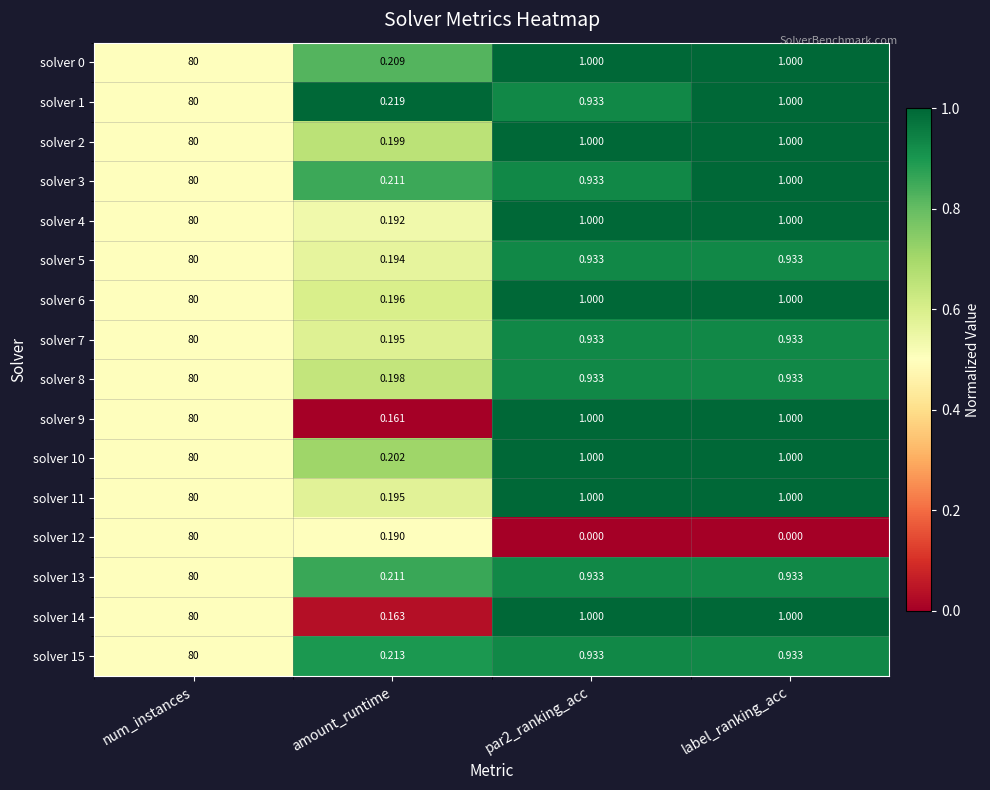

Which label corresponds to the largest value in the chart?

num_instances